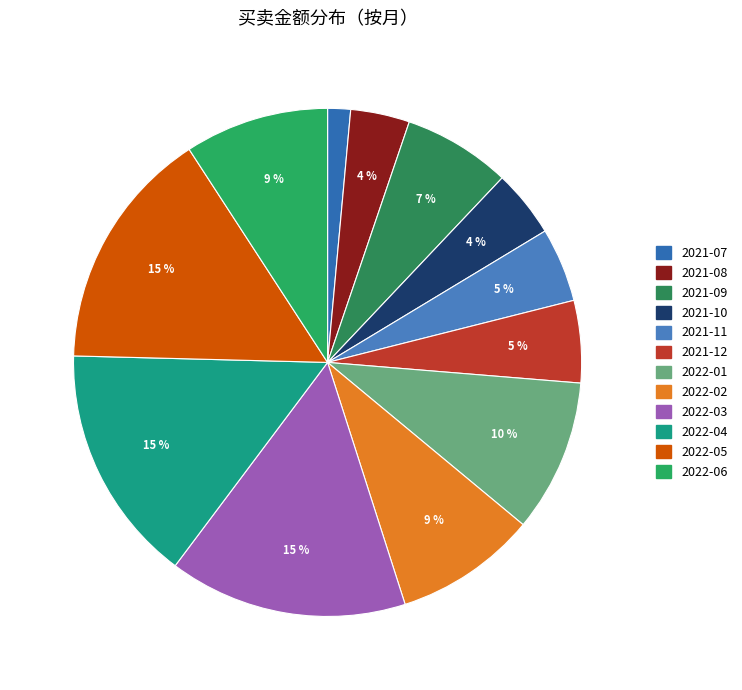

What is the largest slice in the pie chart?

2022-05